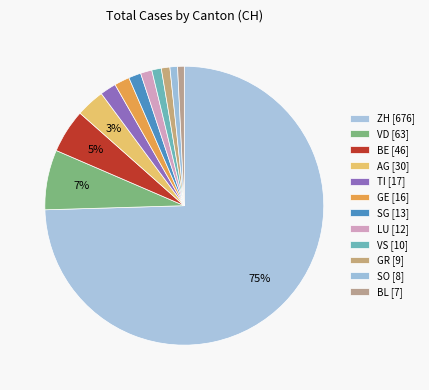

To the nearest percent, what is the average slice percentage?

8%